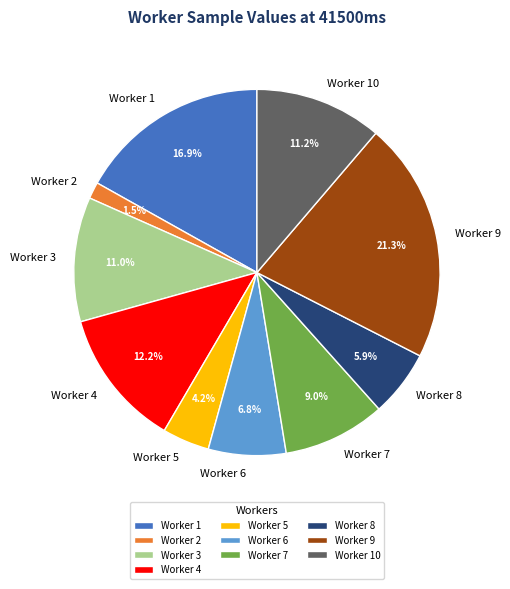

Which slice is the largest?

Worker 9